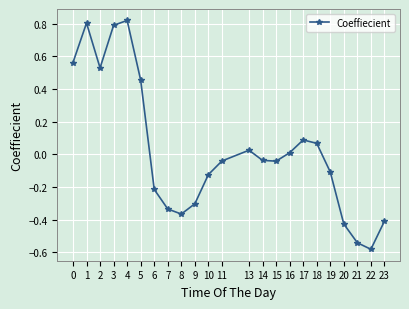

The chart shows a value of 0.0 at 16. True or false?

True